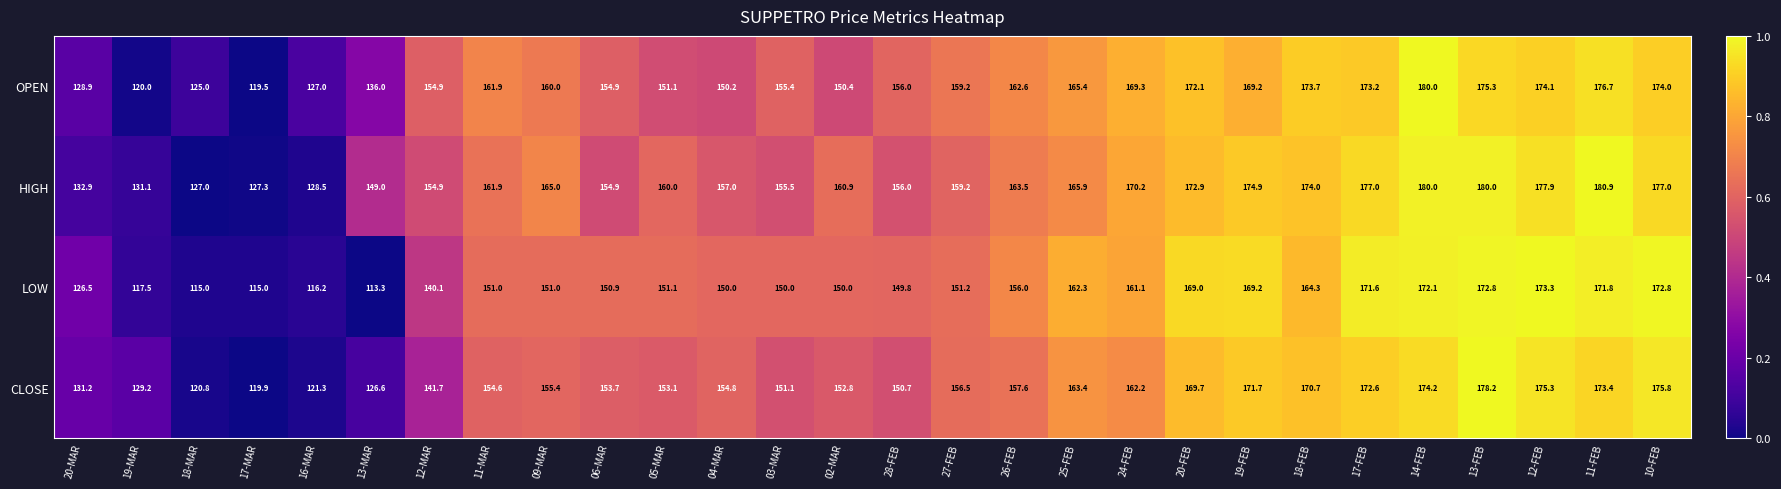

The LOW series shows 105.1 at 09-MAR. True or false?

False